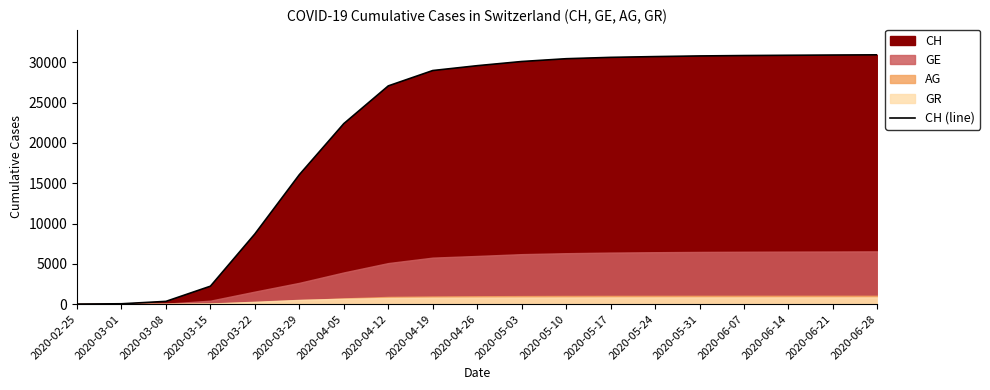

The chart shows a value of 30106 at 2020-05-03. True or false?

True